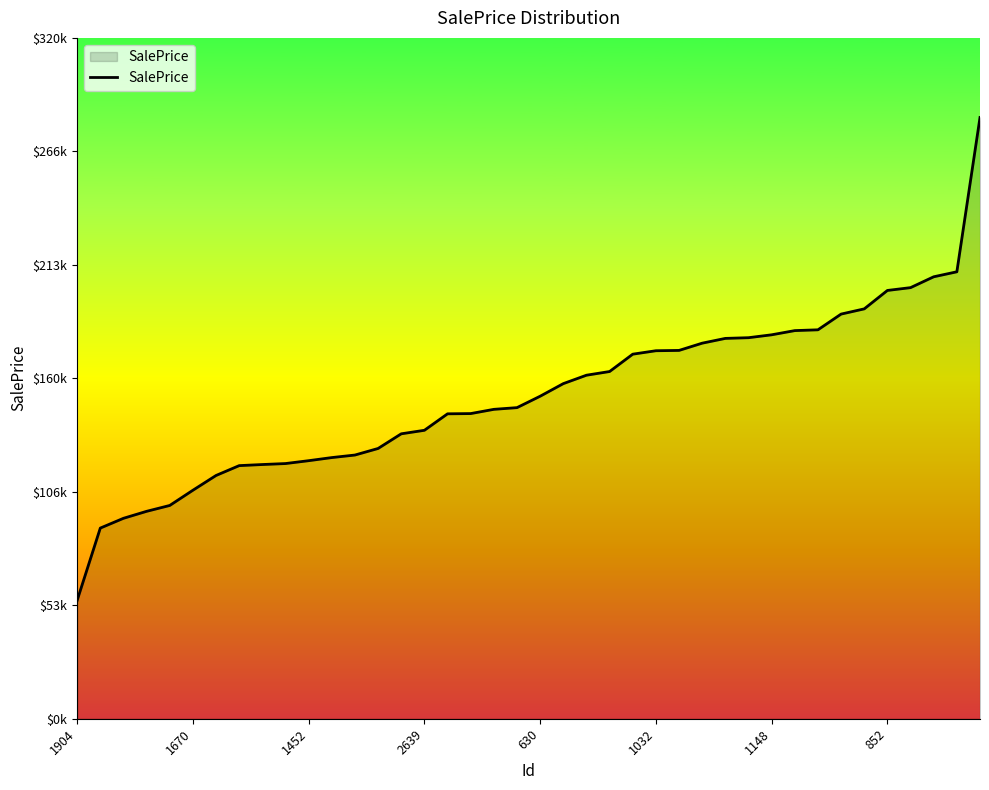

Does the chart have visible grid lines?

No